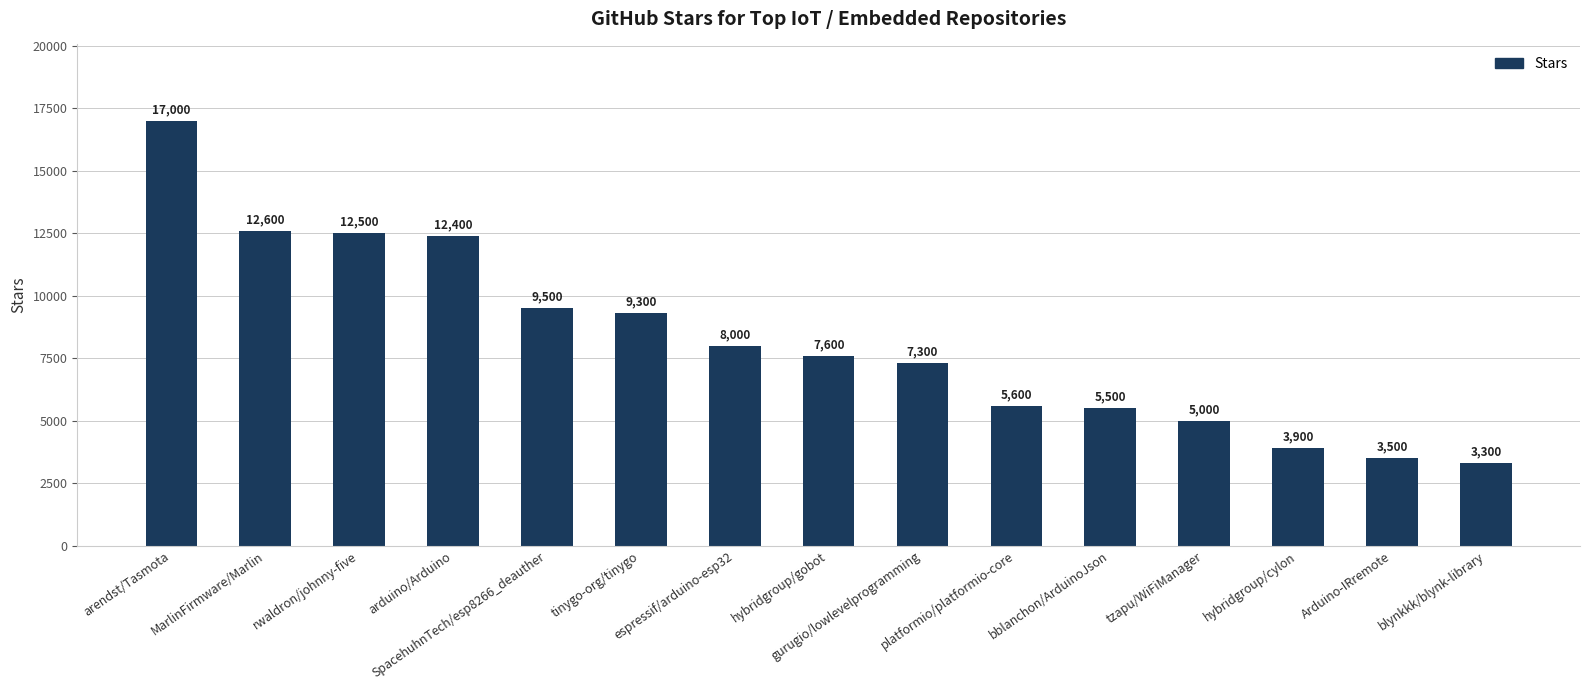

Does the chart contain any negative values?

No